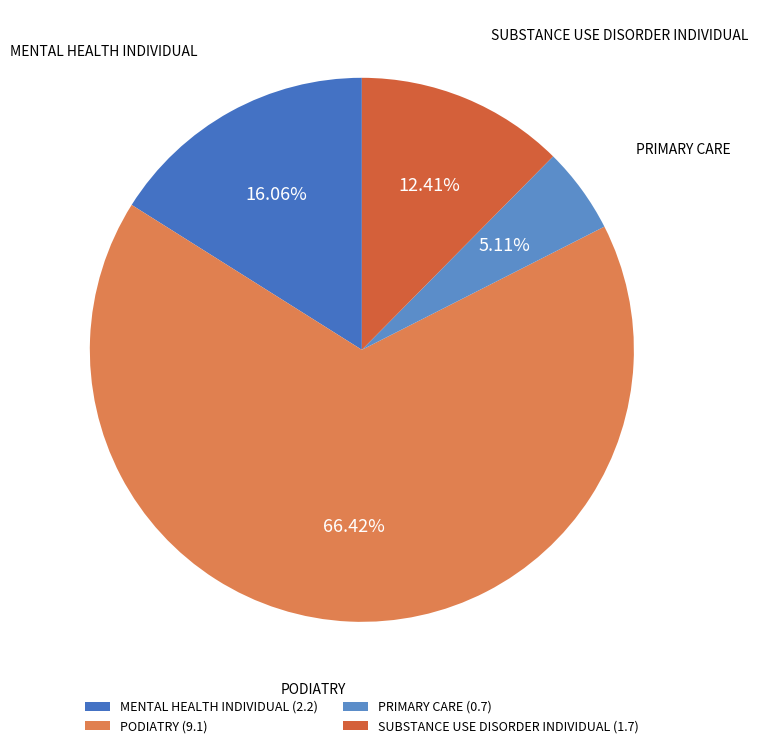

Approximately how many times larger is the value at PRIMARY CARE compared to SUBSTANCE USE DISORDER INDIVIDUAL?

0.4